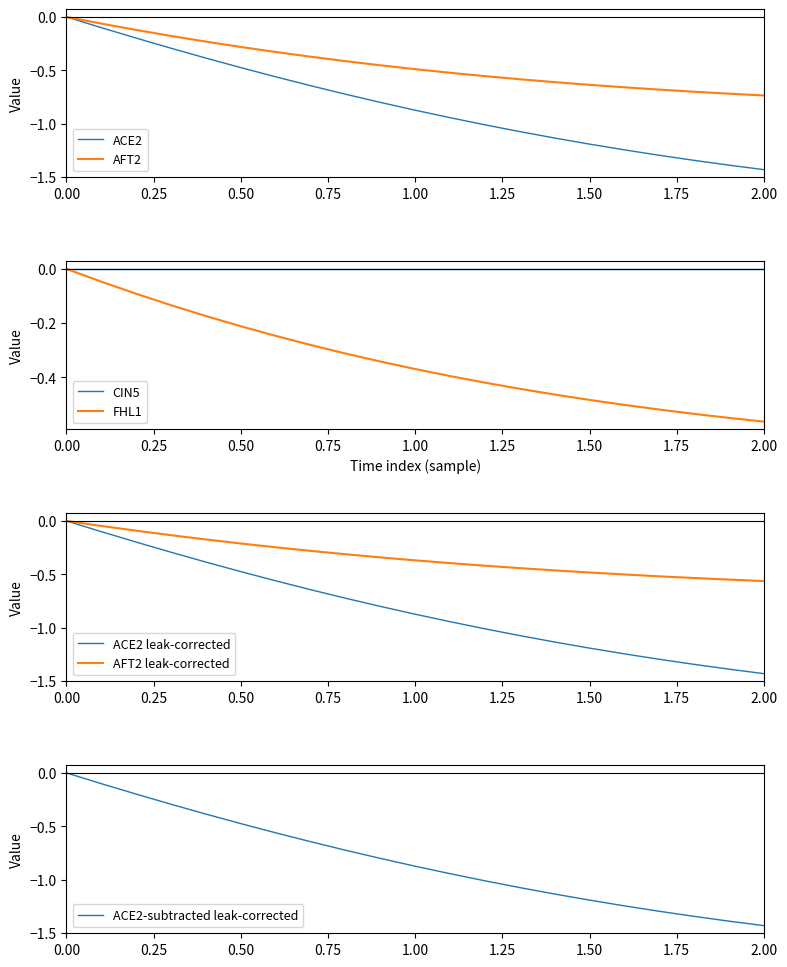

Which series has the widest spread of values?

ACE2